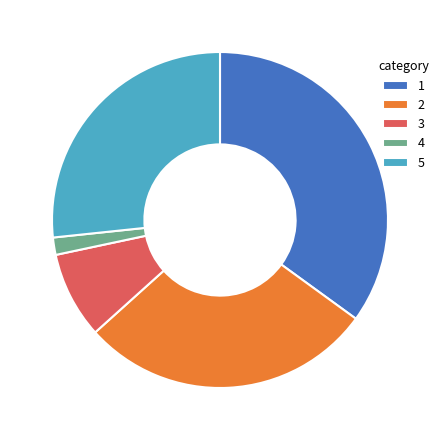

Is there a majority slice in this chart?

No